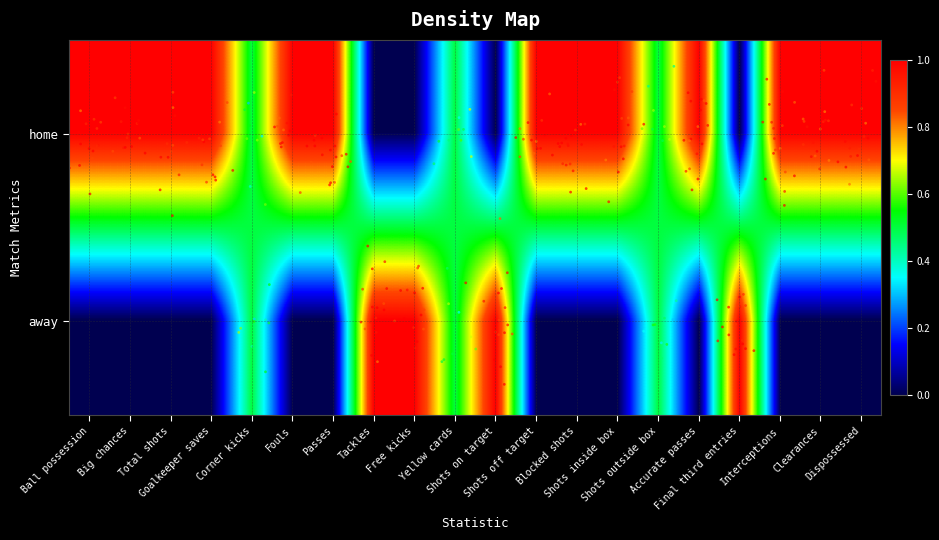

Reading left to right, list all the values displayed in this chart.

home: Ball possession=1.0	Big chances=1.0	Total shots=1.0	Goalkeeper saves=1.0	Corner kicks=0.5	Fouls=1.0	Passes=1.0	Tackles=0.0	Free kicks=0.0	Yellow cards=0.5	Shots on target=0.0	Shots off target=1.0	Blocked shots=1.0	Shots inside box=1.0	Shots outside box=0.5	Accurate passes=1.0	Final third entries=0.0	Interceptions=1.0	Clearances=1.0	Dispossessed=1.0
away: Ball possession=0.0	Big chances=0.0	Total shots=0.0	Goalkeeper saves=0.0	Corner kicks=0.5	Fouls=0.0	Passes=0.0	Tackles=1.0	Free kicks=1.0	Yellow cards=0.5	Shots on target=1.0	Shots off target=0.0	Blocked shots=0.0	Shots inside box=0.0	Shots outside box=0.5	Accurate passes=0.0	Final third entries=1.0	Interceptions=0.0	Clearances=0.0	Dispossessed=0.0